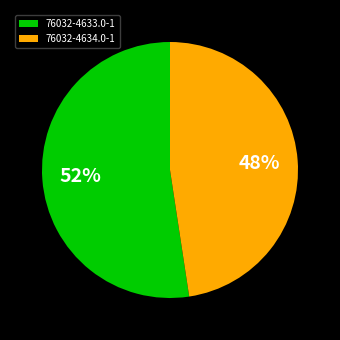

Count the number of slices in the pie.

2